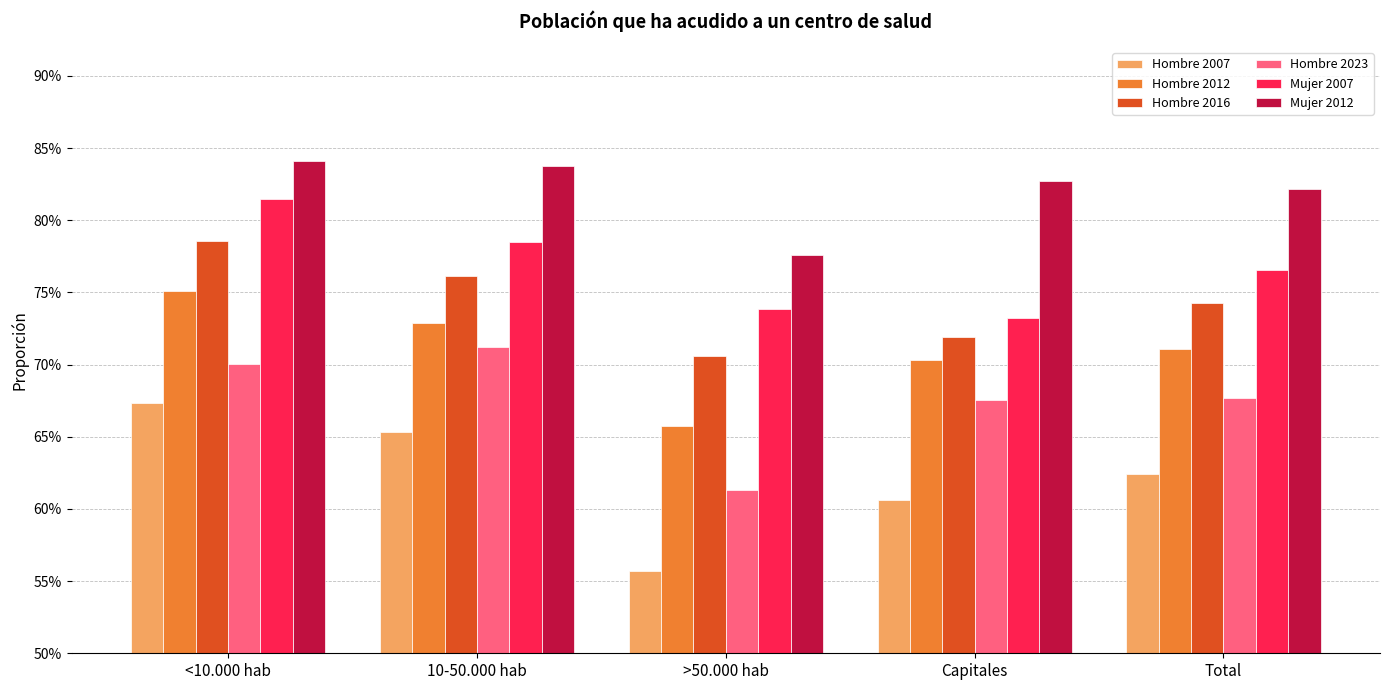

True or false: Hombre 2016 has a value of 0.7 at Capitales.

True